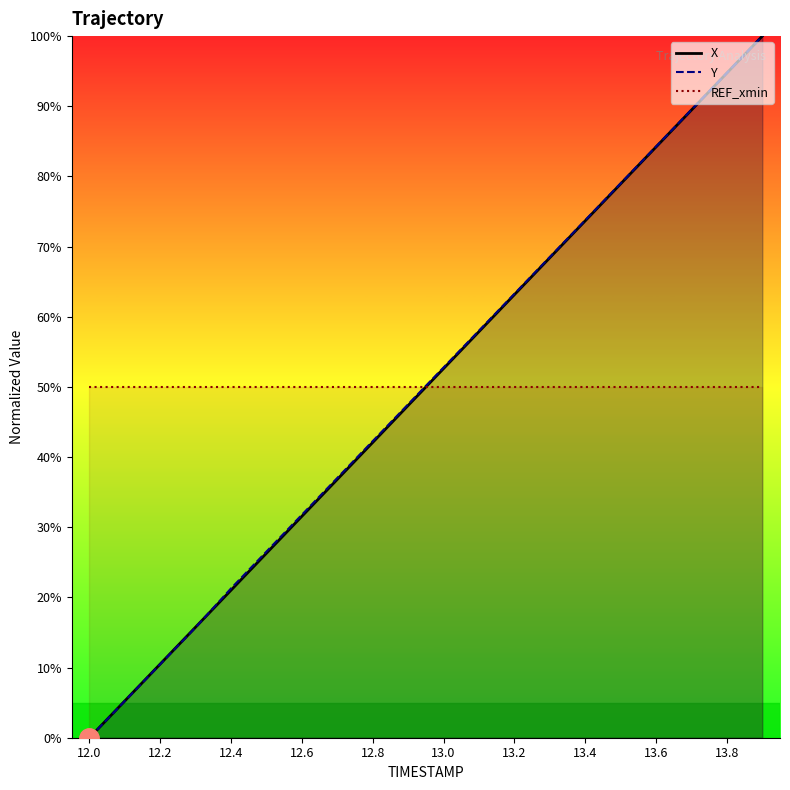

True or false: X has more than 0 interior local peaks.

False